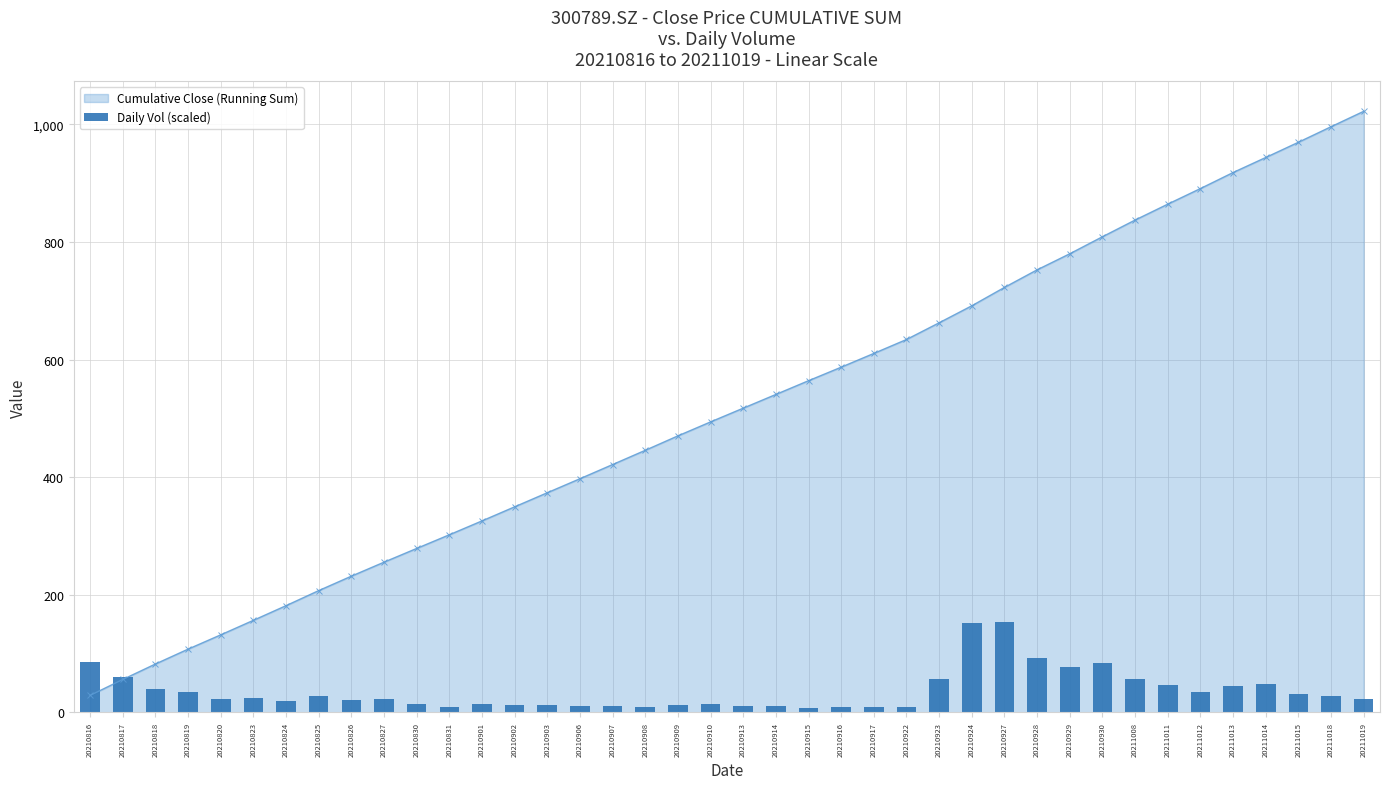

List the labels in order of value, largest first.

20210927, 20210924, 20210928, 20210816, 20210930, 20210929, 20210817, 20210923, 20211008, 20211014, 20211011, 20211013, 20210818, 20210819, 20211012, 20211015, 20211018, 20210825, 20210823, 20210820, 20210827, 20211019, 20210826, 20210824, 20210910, 20210901, 20210830, 20210909, 20210903, 20210902, 20210906, 20210907, 20210913, 20210914, 20210908, 20210831, 20210916, 20210917, 20210922, 20210915